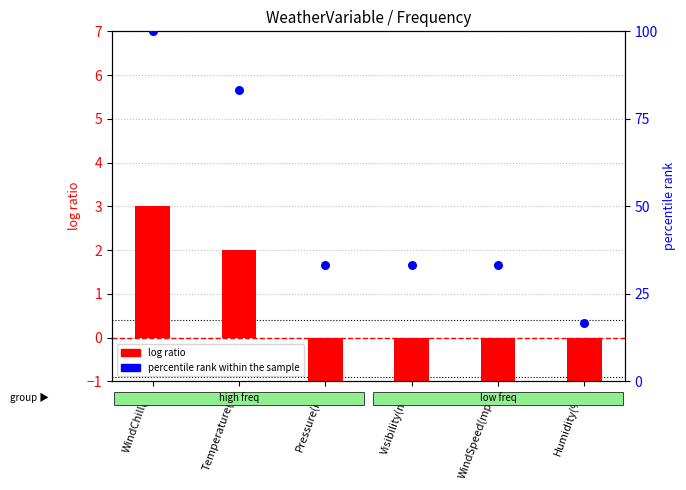

Which series contains the lowest Y value?

log ratio